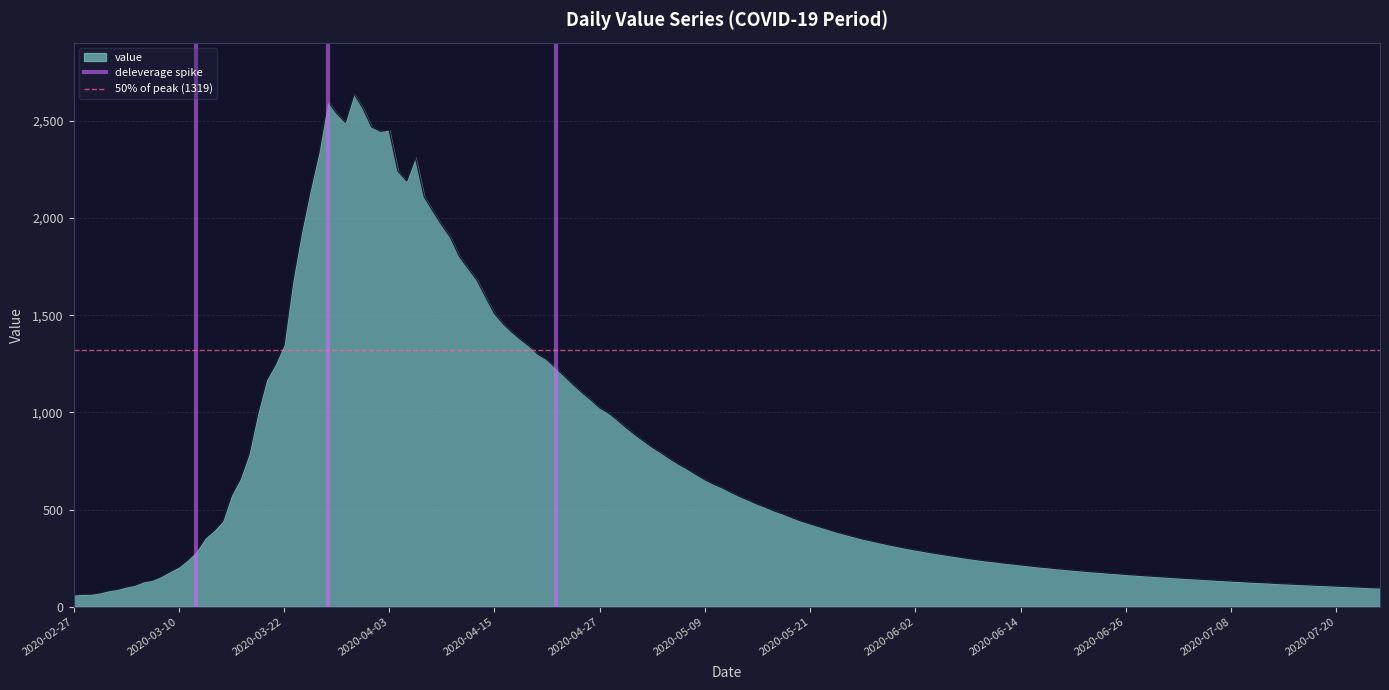

True or false: 50% of peak (1319) has a value of 1319 at 2020-03-10.

True